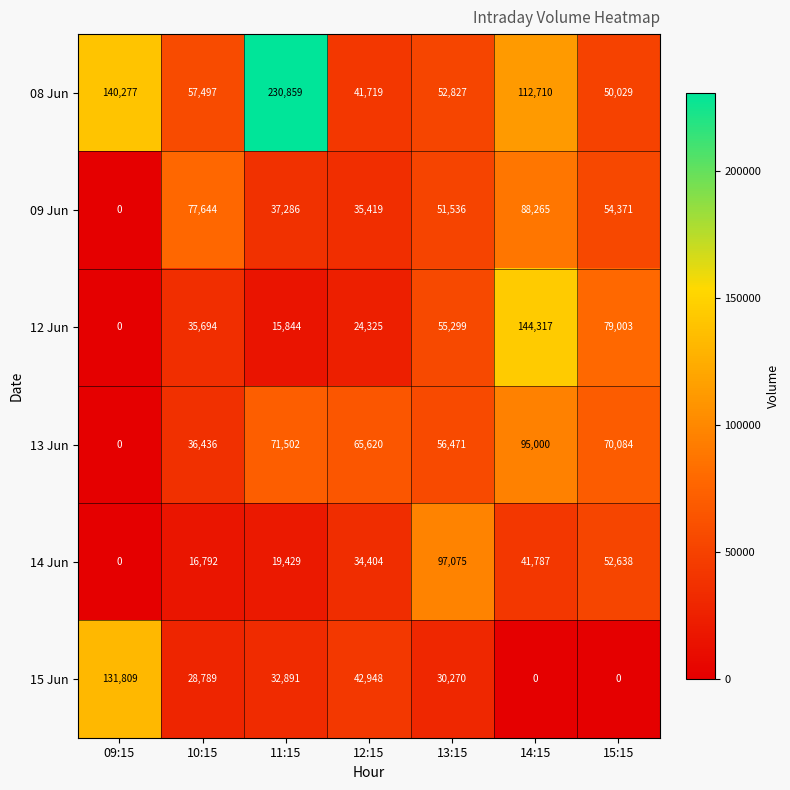

What is the sum of all 13 Jun values?

395113